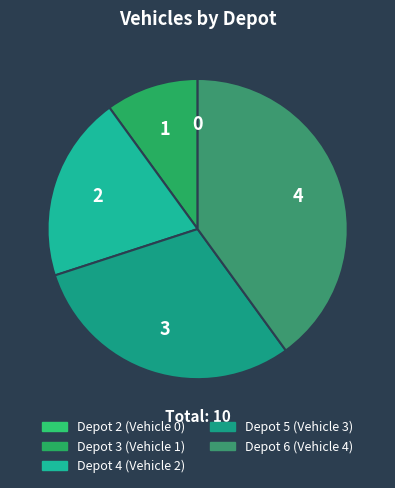

To the nearest percent, what is the combined percentage of Depot 3 and Depot 4?

30%